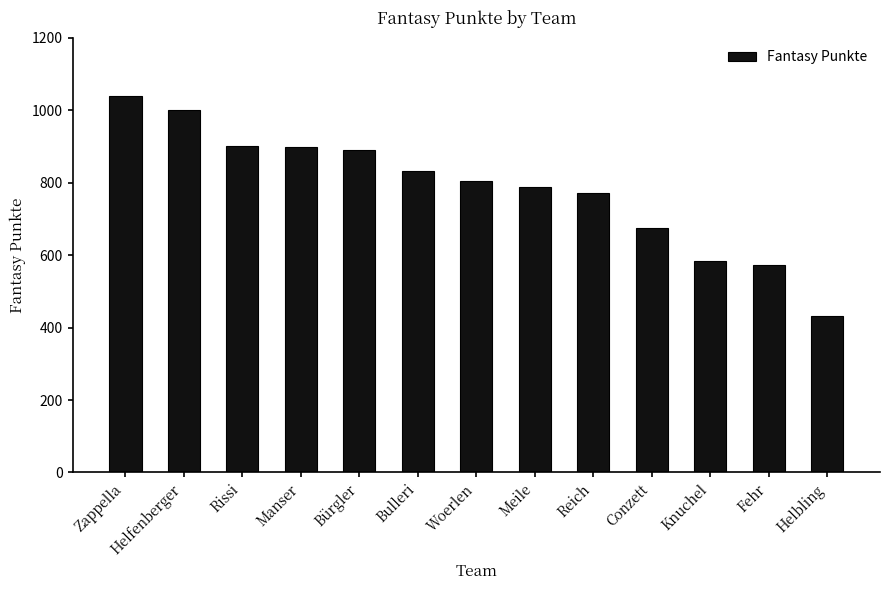

What position from the right is Reich?

5